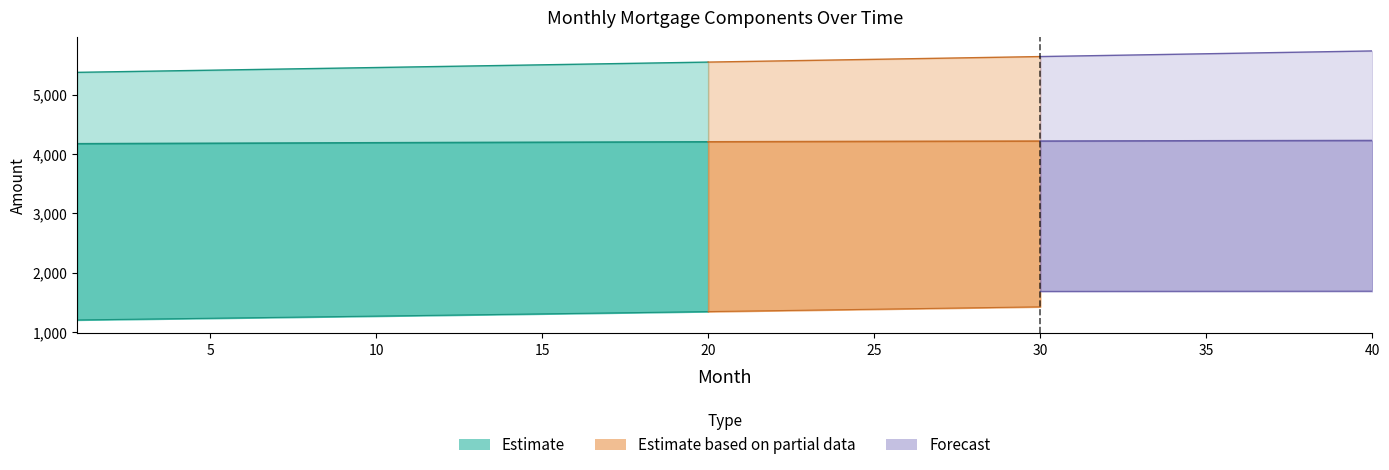

The capital series shows 1458.6 at 33. True or false?

True